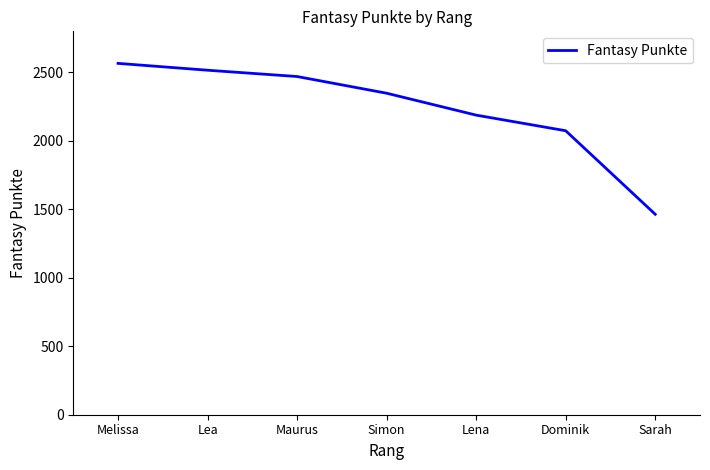

Is it true that the value at Melissa is 3770?

False